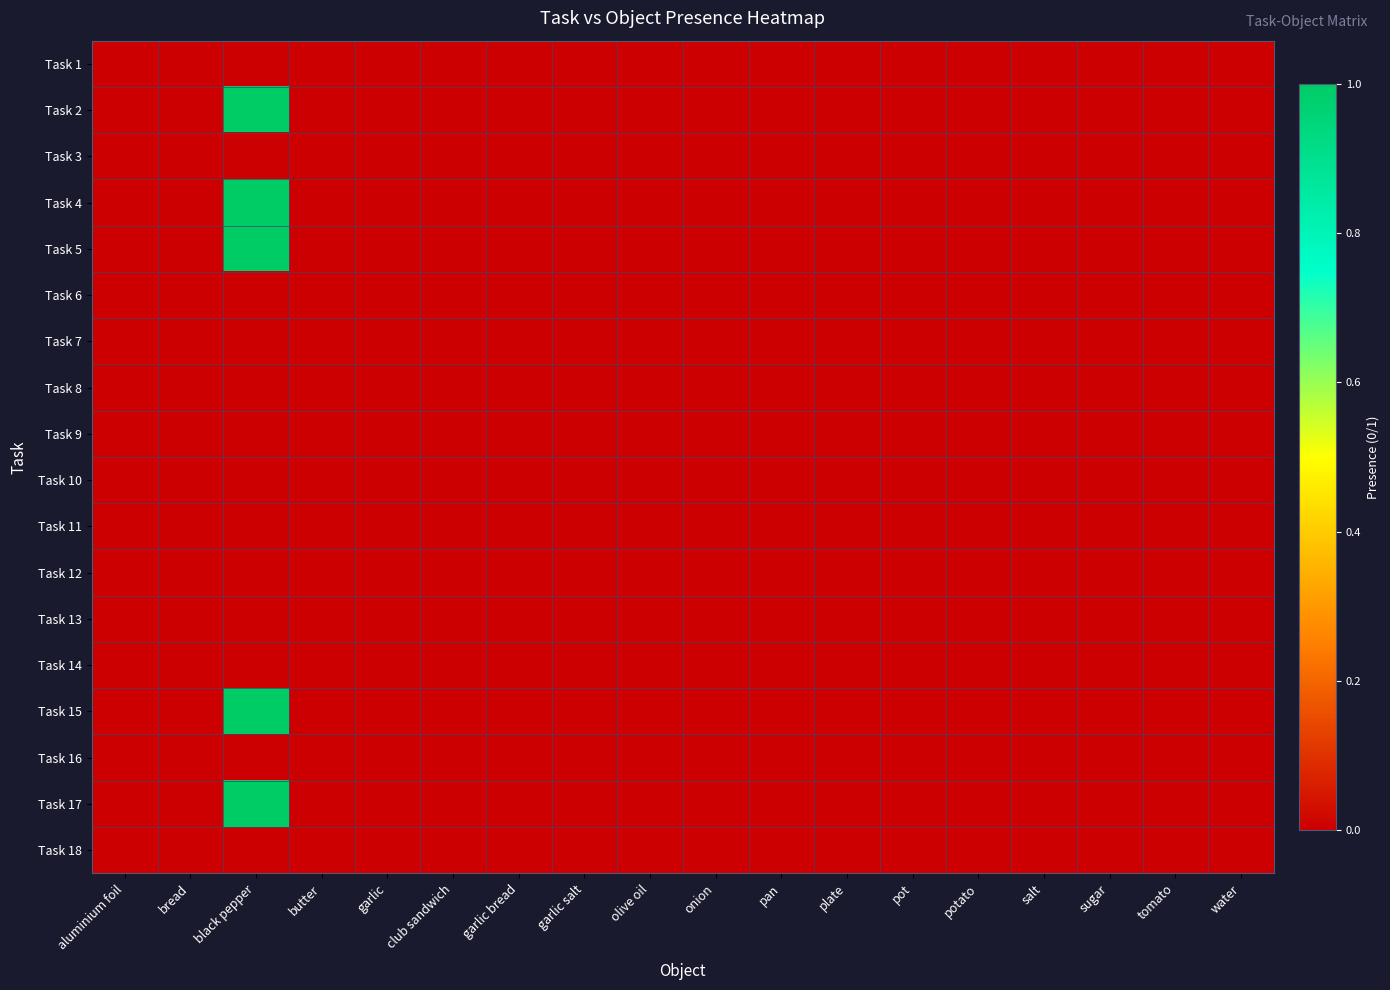

Reading left to right, list all the values displayed in this chart.

Task 1: aluminium foil=0	bread=0	black pepper=0	butter=0	garlic=0	club sandwich=0	garlic bread=0	garlic salt=0	olive oil=0	onion=0	pan=0	plate=0	pot=0	potato=0	salt=0	sugar=0	tomato=0	water=0
Task 2: aluminium foil=0	bread=0	black pepper=1	butter=0	garlic=0	club sandwich=0	garlic bread=0	garlic salt=0	olive oil=0	onion=0	pan=0	plate=0	pot=0	potato=0	salt=0	sugar=0	tomato=0	water=0
Task 3: aluminium foil=0	bread=0	black pepper=0	butter=0	garlic=0	club sandwich=0	garlic bread=0	garlic salt=0	olive oil=0	onion=0	pan=0	plate=0	pot=0	potato=0	salt=0	sugar=0	tomato=0	water=0
Task 4: aluminium foil=0	bread=0	black pepper=1	butter=0	garlic=0	club sandwich=0	garlic bread=0	garlic salt=0	olive oil=0	onion=0	pan=0	plate=0	pot=0	potato=0	salt=0	sugar=0	tomato=0	water=0
Task 5: aluminium foil=0	bread=0	black pepper=1	butter=0	garlic=0	club sandwich=0	garlic bread=0	garlic salt=0	olive oil=0	onion=0	pan=0	plate=0	pot=0	potato=0	salt=0	sugar=0	tomato=0	water=0
Task 6: aluminium foil=0	bread=0	black pepper=0	butter=0	garlic=0	club sandwich=0	garlic bread=0	garlic salt=0	olive oil=0	onion=0	pan=0	plate=0	pot=0	potato=0	salt=0	sugar=0	tomato=0	water=0
Task 7: aluminium foil=0	bread=0	black pepper=0	butter=0	garlic=0	club sandwich=0	garlic bread=0	garlic salt=0	olive oil=0	onion=0	pan=0	plate=0	pot=0	potato=0	salt=0	sugar=0	tomato=0	water=0
Task 8: aluminium foil=0	bread=0	black pepper=0	butter=0	garlic=0	club sandwich=0	garlic bread=0	garlic salt=0	olive oil=0	onion=0	pan=0	plate=0	pot=0	potato=0	salt=0	sugar=0	tomato=0	water=0
Task 9: aluminium foil=0	bread=0	black pepper=0	butter=0	garlic=0	club sandwich=0	garlic bread=0	garlic salt=0	olive oil=0	onion=0	pan=0	plate=0	pot=0	potato=0	salt=0	sugar=0	tomato=0	water=0
Task 10: aluminium foil=0	bread=0	black pepper=0	butter=0	garlic=0	club sandwich=0	garlic bread=0	garlic salt=0	olive oil=0	onion=0	pan=0	plate=0	pot=0	potato=0	salt=0	sugar=0	tomato=0	water=0
Task 11: aluminium foil=0	bread=0	black pepper=0	butter=0	garlic=0	club sandwich=0	garlic bread=0	garlic salt=0	olive oil=0	onion=0	pan=0	plate=0	pot=0	potato=0	salt=0	sugar=0	tomato=0	water=0
Task 12: aluminium foil=0	bread=0	black pepper=0	butter=0	garlic=0	club sandwich=0	garlic bread=0	garlic salt=0	olive oil=0	onion=0	pan=0	plate=0	pot=0	potato=0	salt=0	sugar=0	tomato=0	water=0
Task 13: aluminium foil=0	bread=0	black pepper=0	butter=0	garlic=0	club sandwich=0	garlic bread=0	garlic salt=0	olive oil=0	onion=0	pan=0	plate=0	pot=0	potato=0	salt=0	sugar=0	tomato=0	water=0
Task 14: aluminium foil=0	bread=0	black pepper=0	butter=0	garlic=0	club sandwich=0	garlic bread=0	garlic salt=0	olive oil=0	onion=0	pan=0	plate=0	pot=0	potato=0	salt=0	sugar=0	tomato=0	water=0
Task 15: aluminium foil=0	bread=0	black pepper=1	butter=0	garlic=0	club sandwich=0	garlic bread=0	garlic salt=0	olive oil=0	onion=0	pan=0	plate=0	pot=0	potato=0	salt=0	sugar=0	tomato=0	water=0
Task 16: aluminium foil=0	bread=0	black pepper=0	butter=0	garlic=0	club sandwich=0	garlic bread=0	garlic salt=0	olive oil=0	onion=0	pan=0	plate=0	pot=0	potato=0	salt=0	sugar=0	tomato=0	water=0
Task 17: aluminium foil=0	bread=0	black pepper=1	butter=0	garlic=0	club sandwich=0	garlic bread=0	garlic salt=0	olive oil=0	onion=0	pan=0	plate=0	pot=0	potato=0	salt=0	sugar=0	tomato=0	water=0
Task 18: aluminium foil=0	bread=0	black pepper=0	butter=0	garlic=0	club sandwich=0	garlic bread=0	garlic salt=0	olive oil=0	onion=0	pan=0	plate=0	pot=0	potato=0	salt=0	sugar=0	tomato=0	water=0